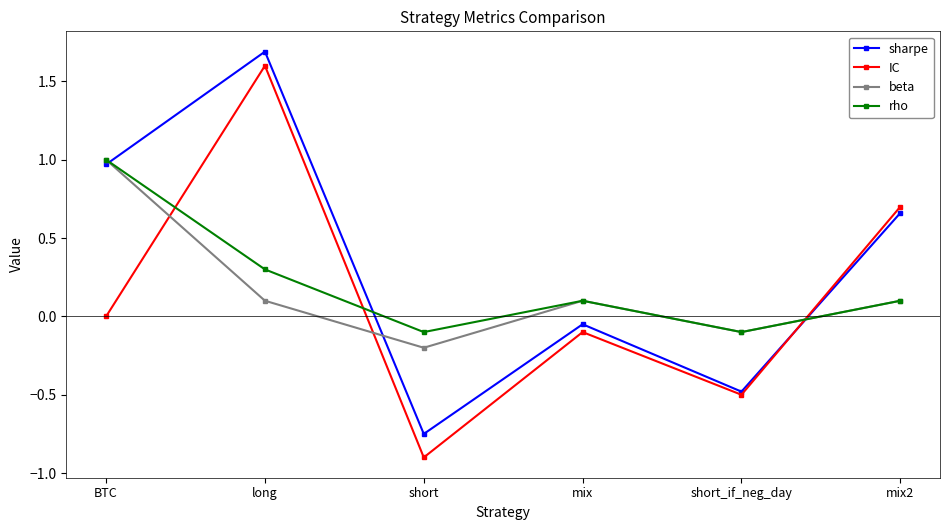

Where do IC and rho first cross each other?

BTC and long